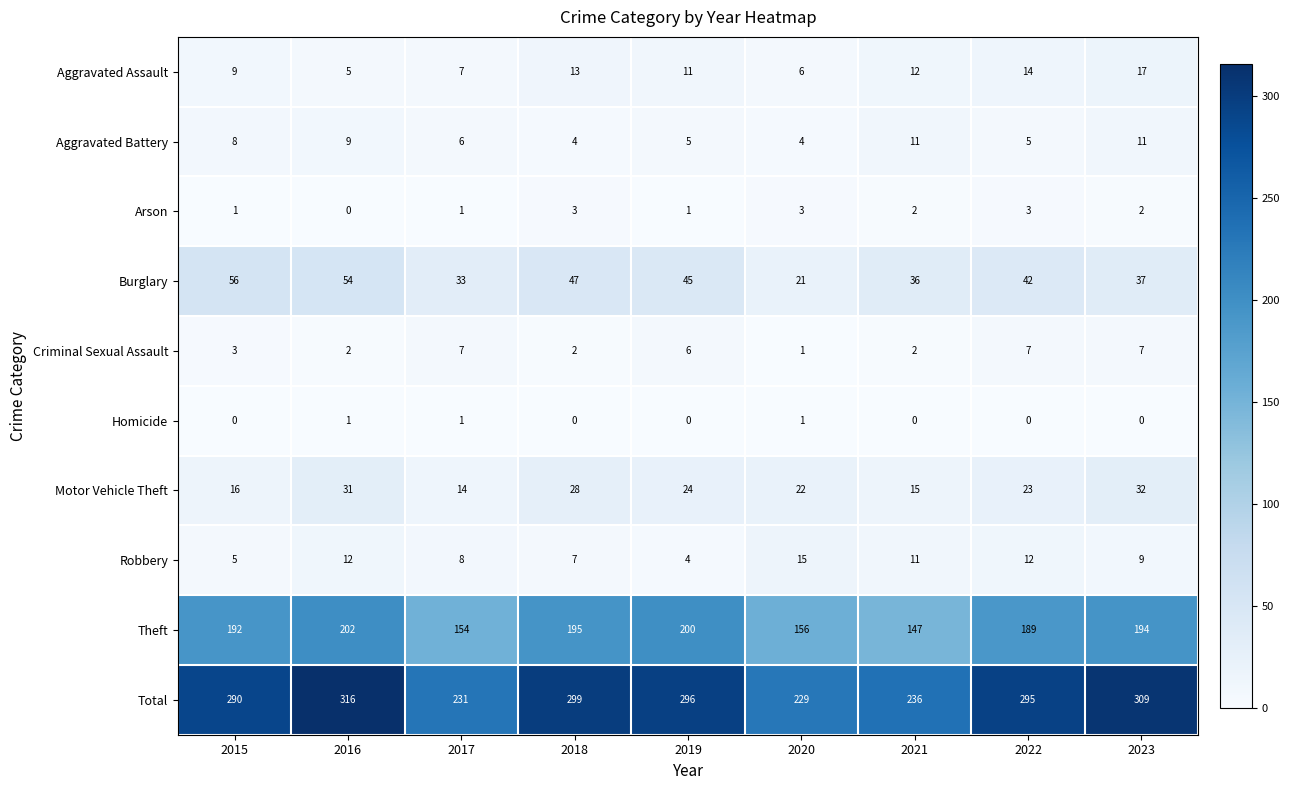

Which series has the largest range (max minus min)?

Total